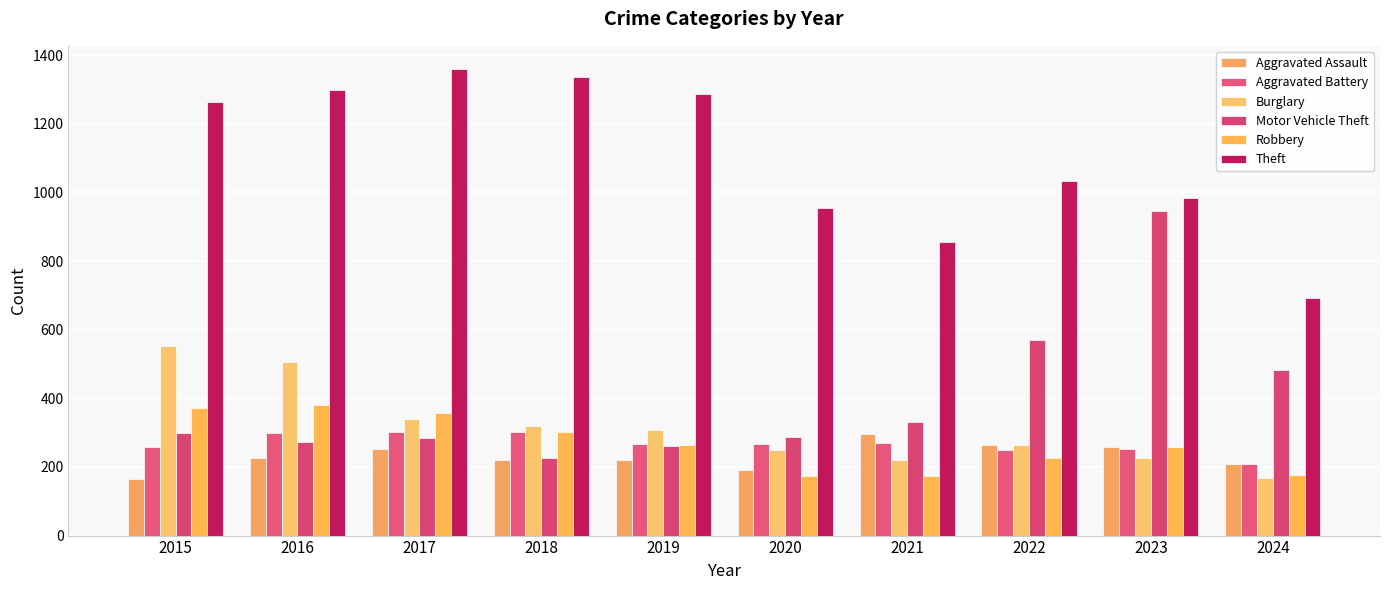

The Robbery series shows 177 at 2024. True or false?

True